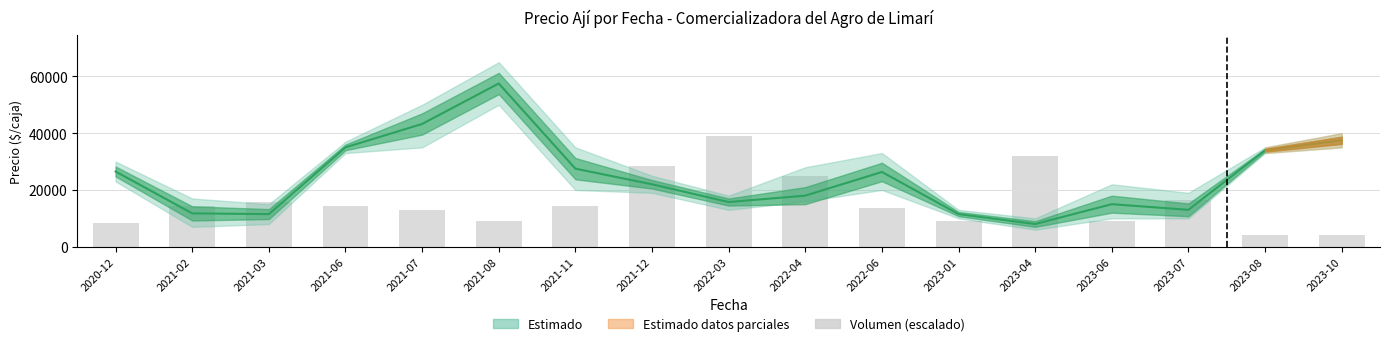

Are the bars horizontal?

No